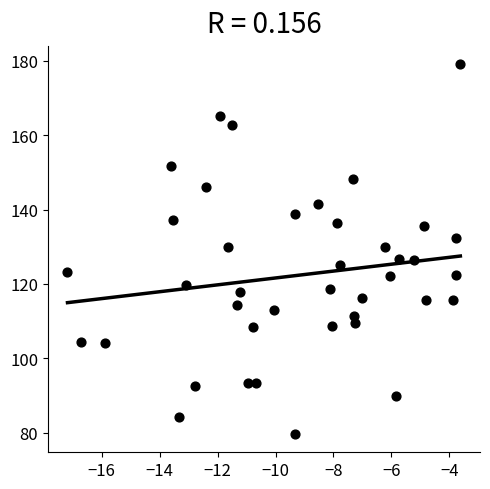

What is the range of X values (max minus min)?

13.6